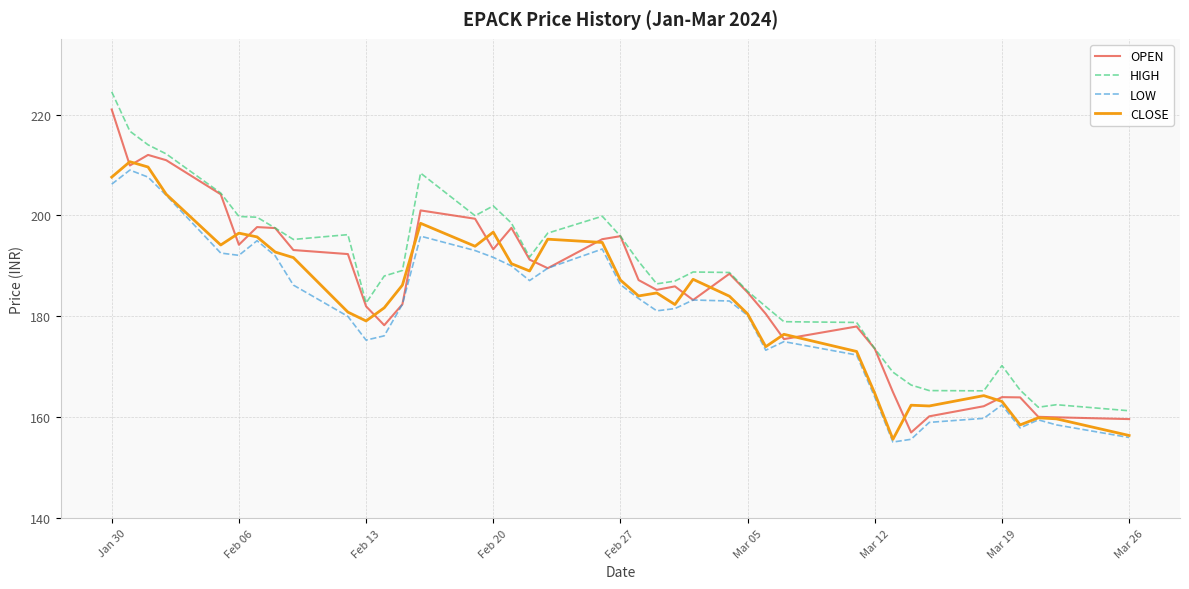

Which series has the largest total across all categories?

HIGH